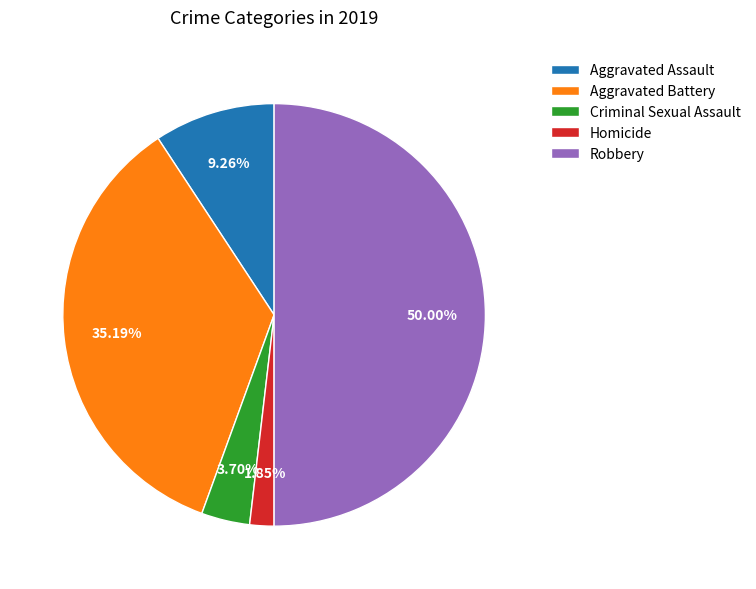

Which slice is the largest?

Robbery